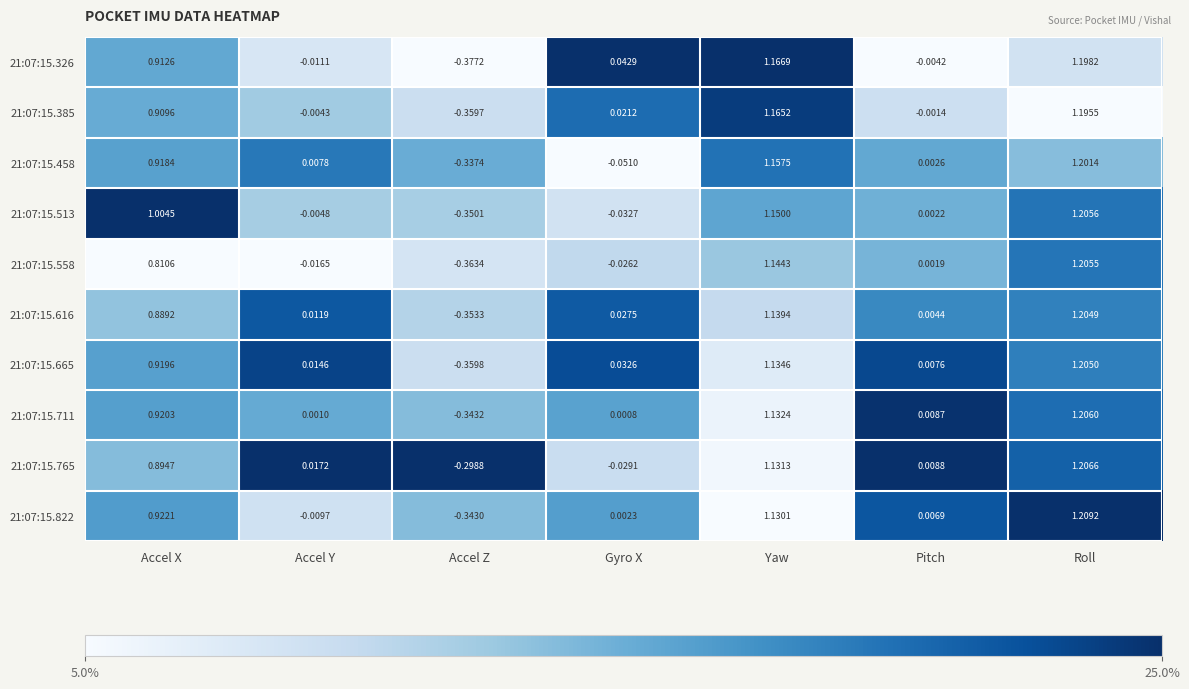

Which series has the widest spread of values?

21:07:15.326